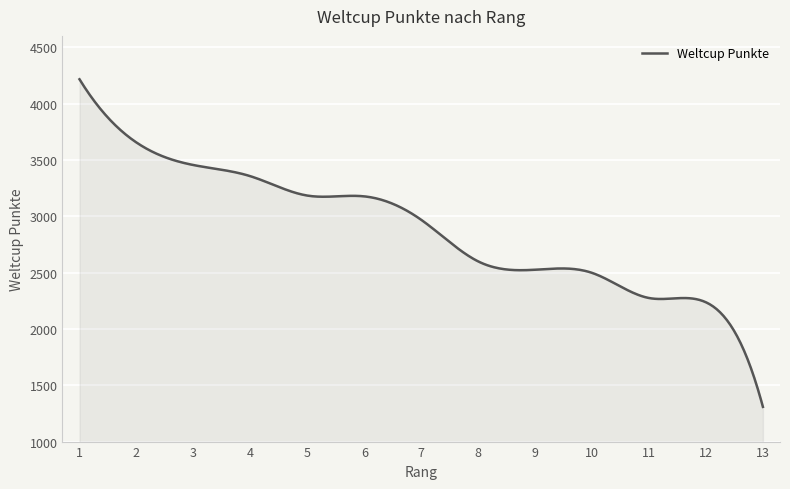

What is the difference between the maximum and minimum values?

2907.0